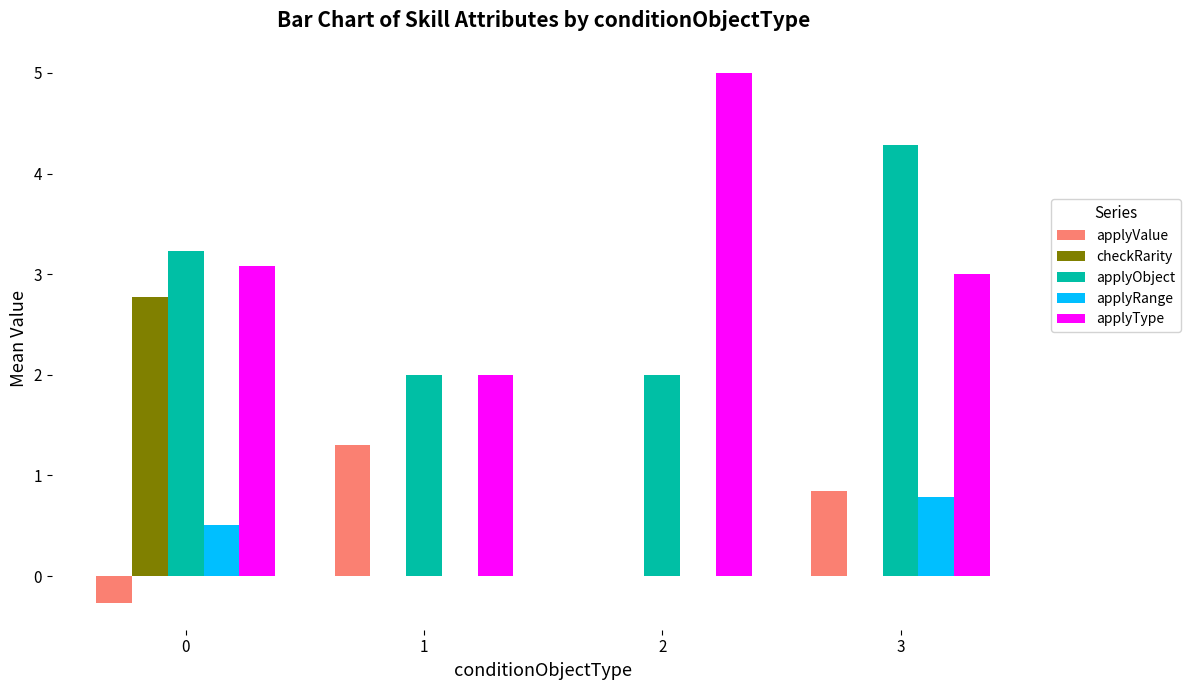

Reading right to left, transcribe all the data shown in this chart.

applyValue: 3=0.8	2=0.0	1=1.3	0=-0.3
checkRarity: 3=0.0	2=0.0	1=0.0	0=2.8
applyObject: 3=4.3	2=2.0	1=2.0	0=3.2
applyRange: 3=0.8	2=0.0	1=0.0	0=0.5
applyType: 3=3.0	2=5.0	1=2.0	0=3.1